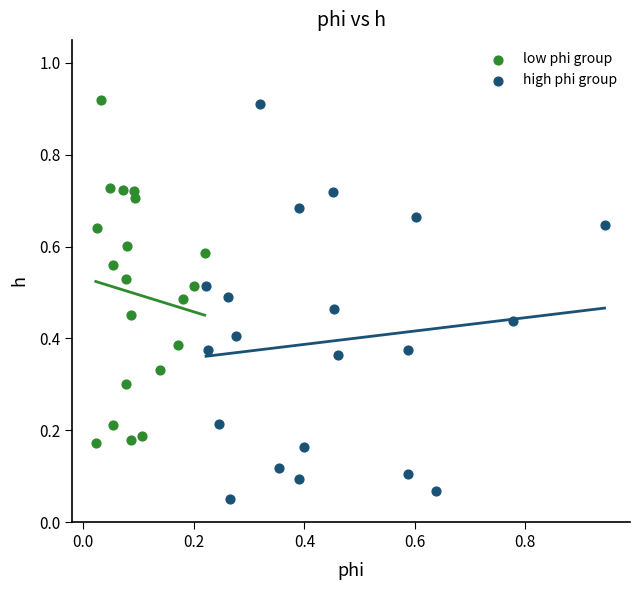

What are all the series names shown in the legend?

low phi group, high phi group